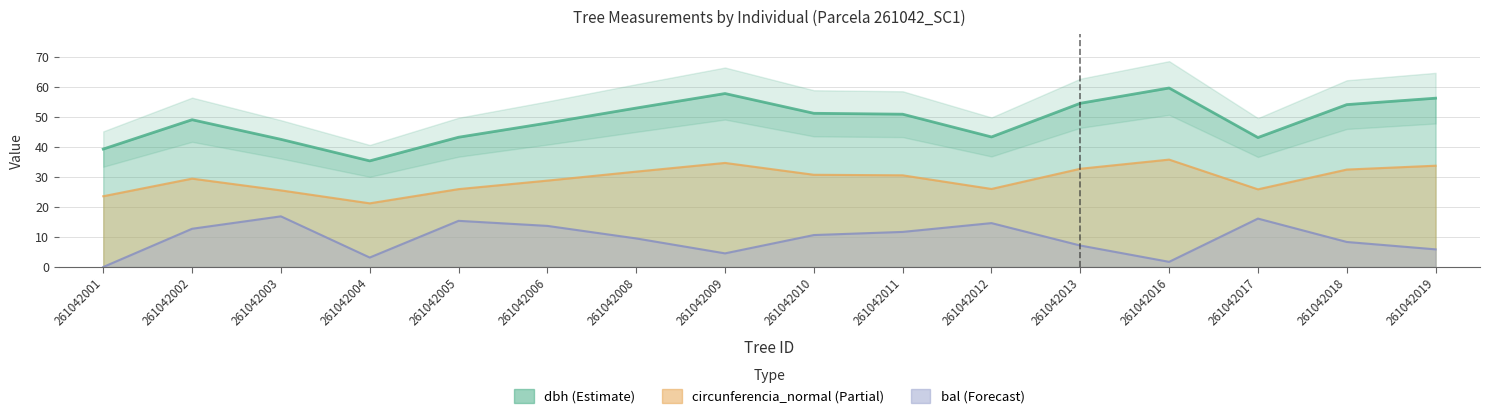

Is it true that g equals 13.3 at 261042003?

False